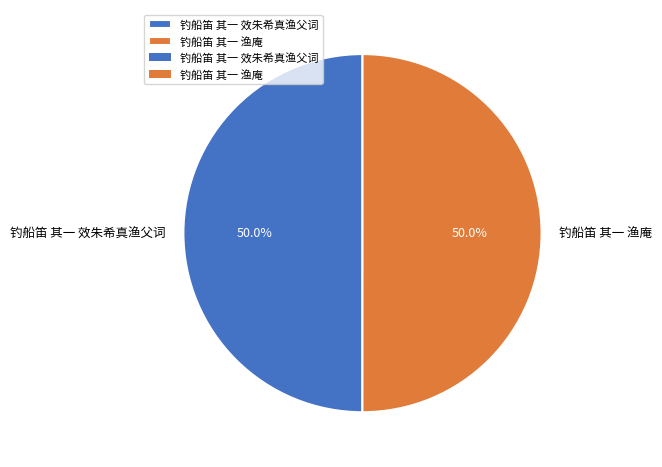

What is the ratio of the value at 钓船笛 其一 渔庵 to the value at 钓船笛 其一 效朱希真渔父词?

1.0